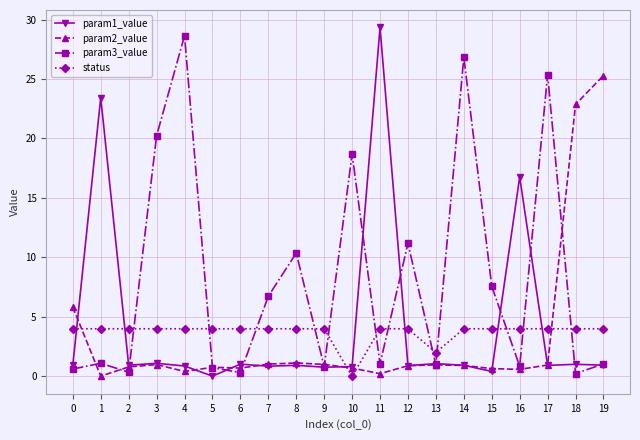

True or false: status and param1_value intersect in this chart.

True